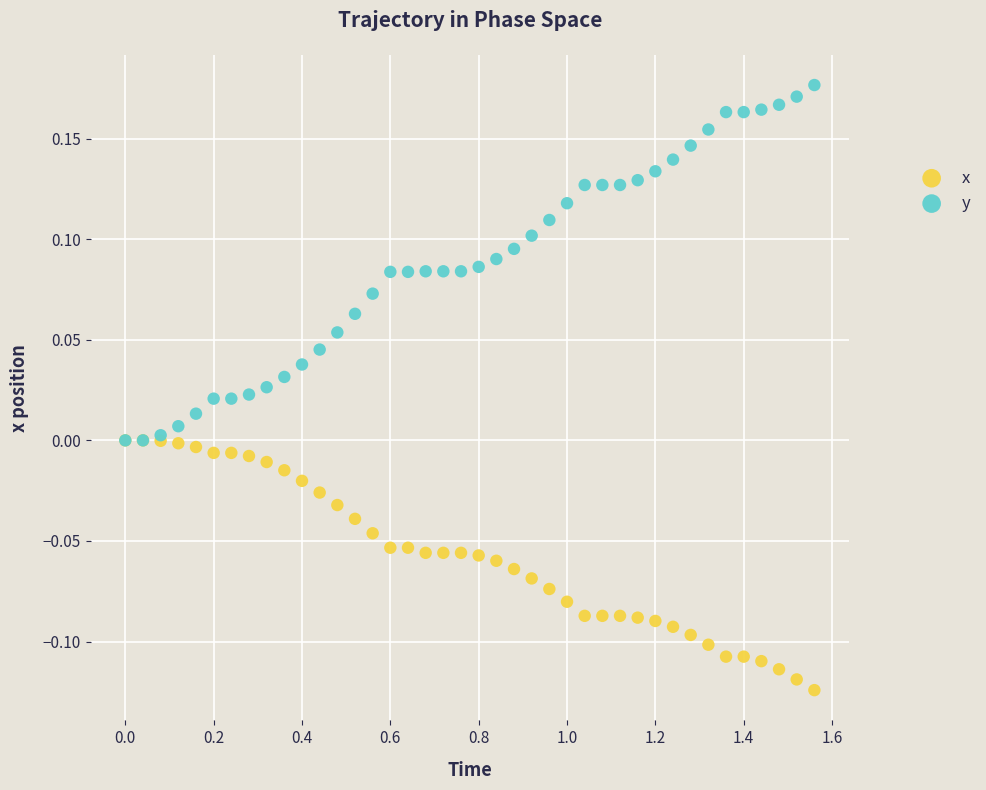

Which series contains the lowest Y value?

x